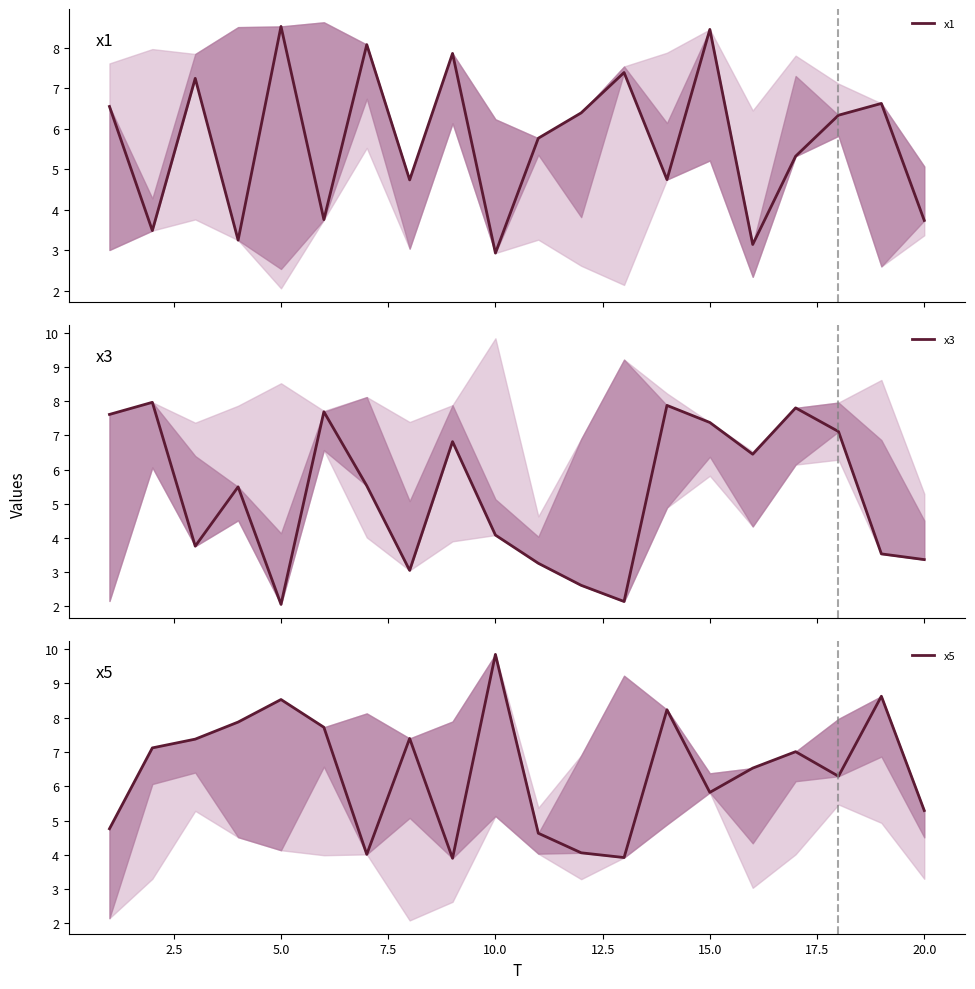

How many interior local peaks does the x5 series have?

6